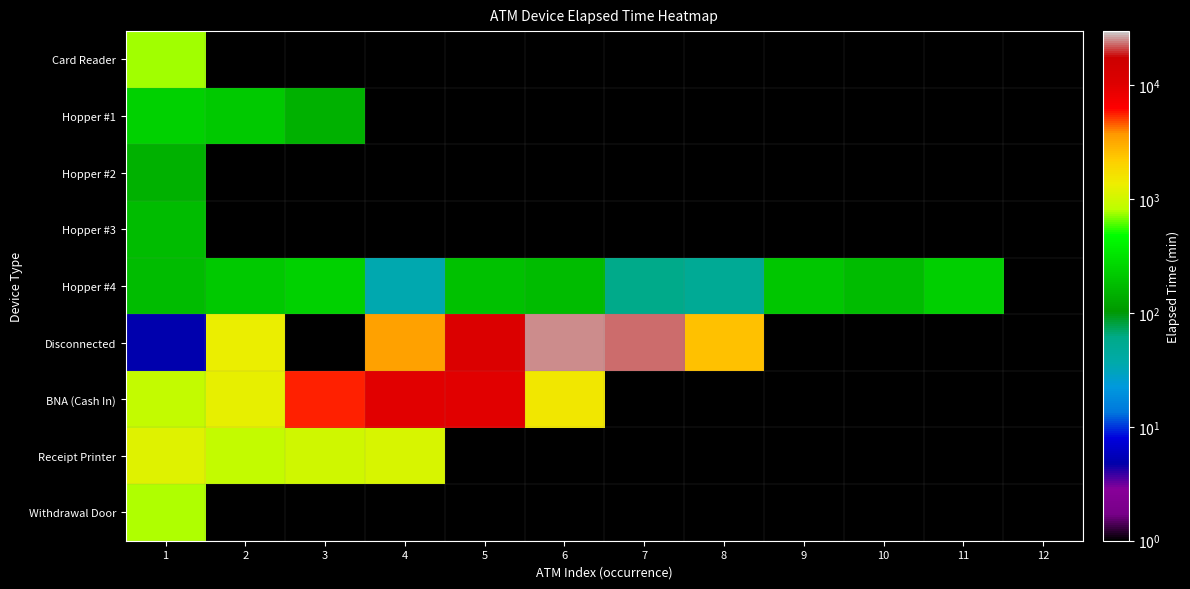

At how many categories does at least one series exceed 17821?

2